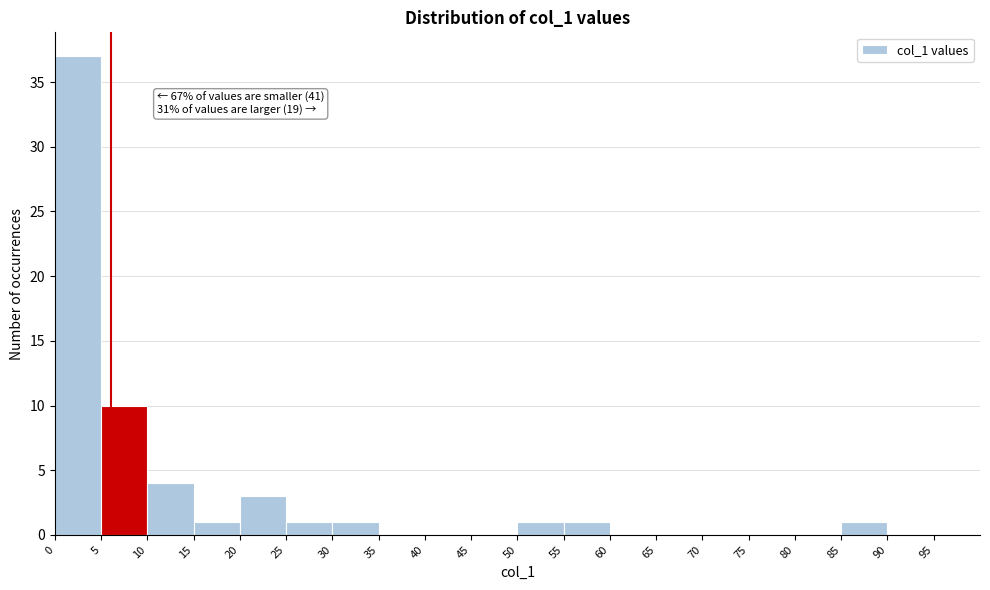

Over which range of the x-axis is the bar tallest?

0 to 5